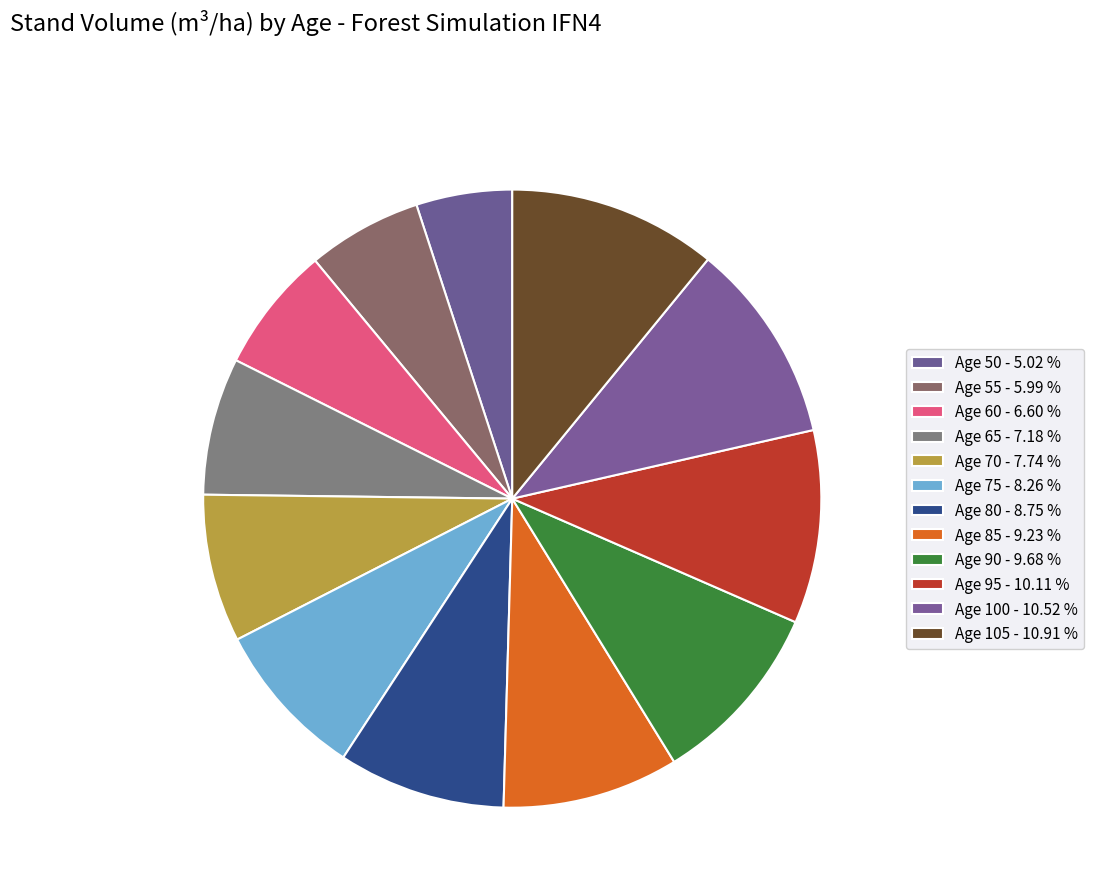

To the nearest percent, what is the average slice percentage?

8%